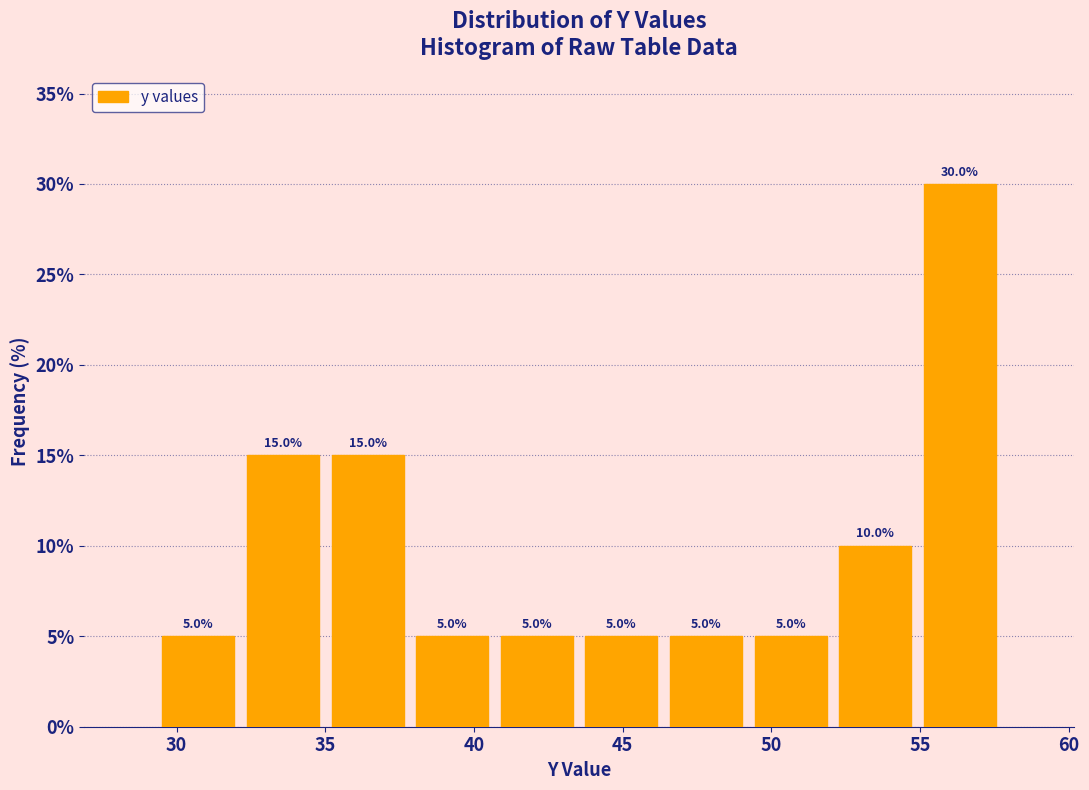

What is the height of the bar covering 38.0 to 40.5 on the x-axis? The bar edges are not printed on the chart, so give them approximately, as read against the axis.

5.0